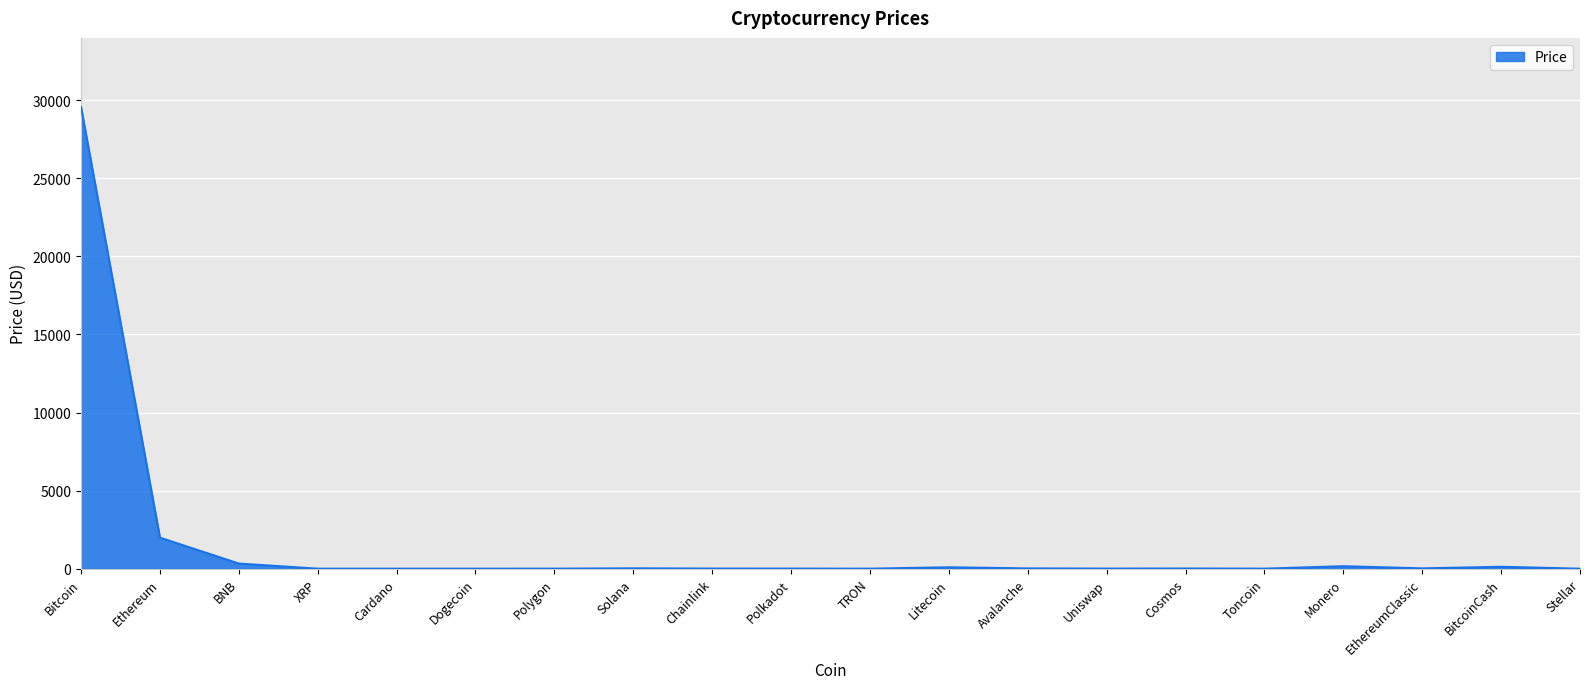

What position from the left is Bitcoin?

1